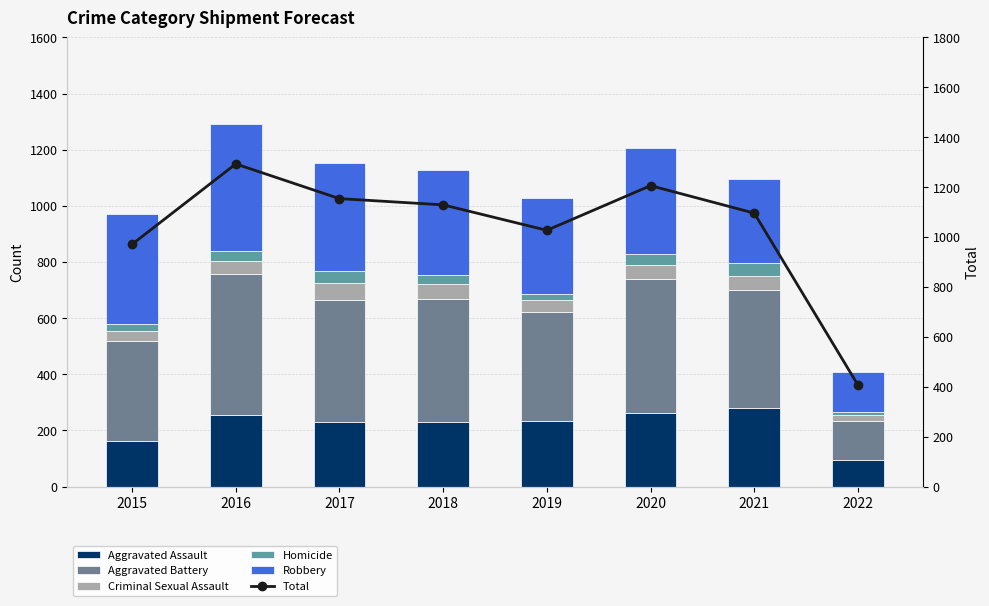

True or false: Homicide has a value of 7 at 2015.

False